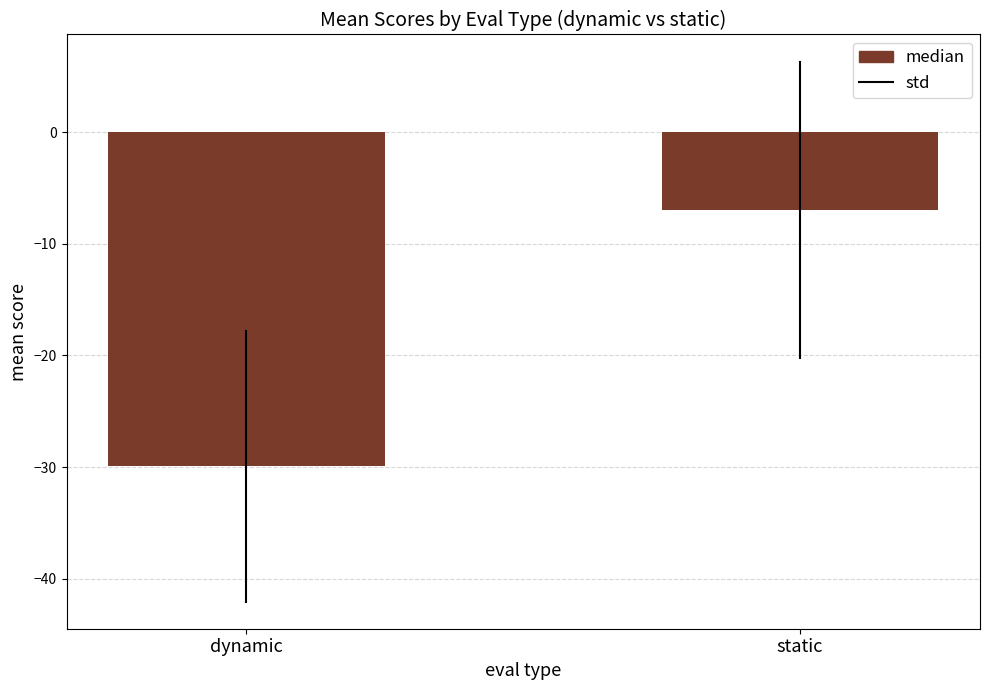

What is the change in value from dynamic to static?

+23.0